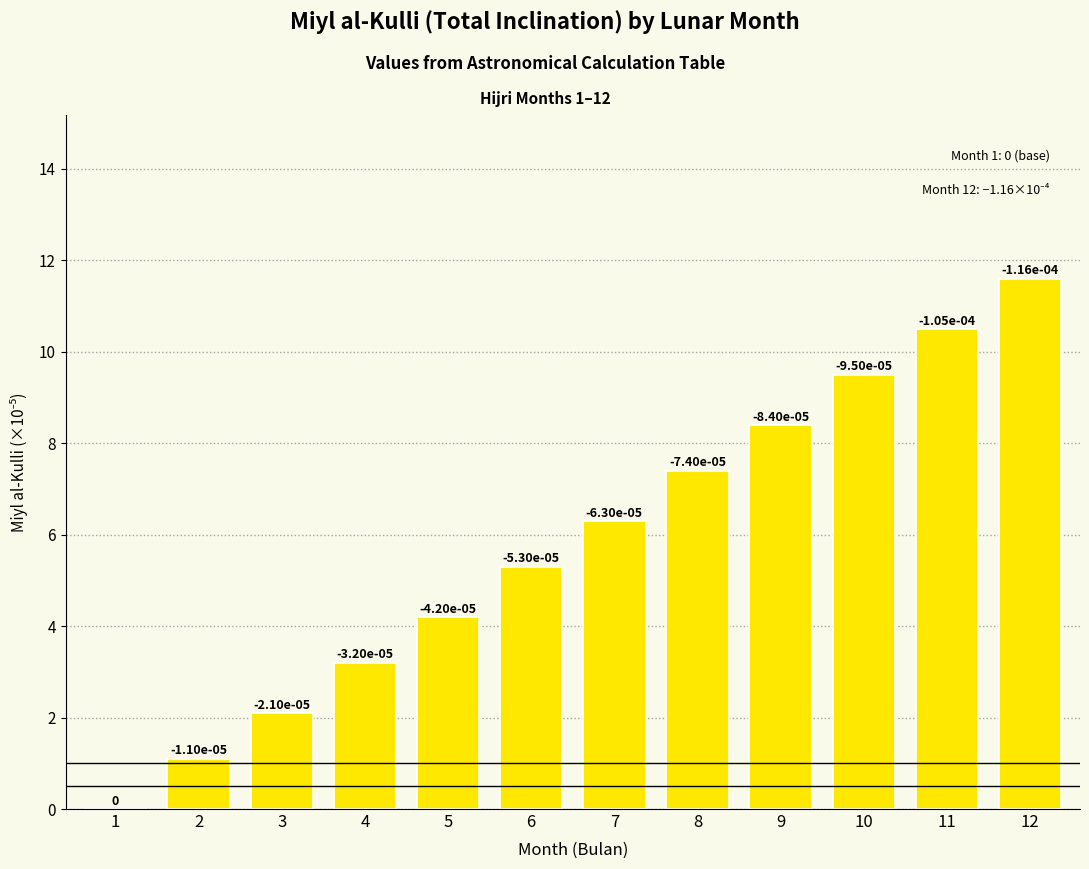

What is the sum of all values?

69.6